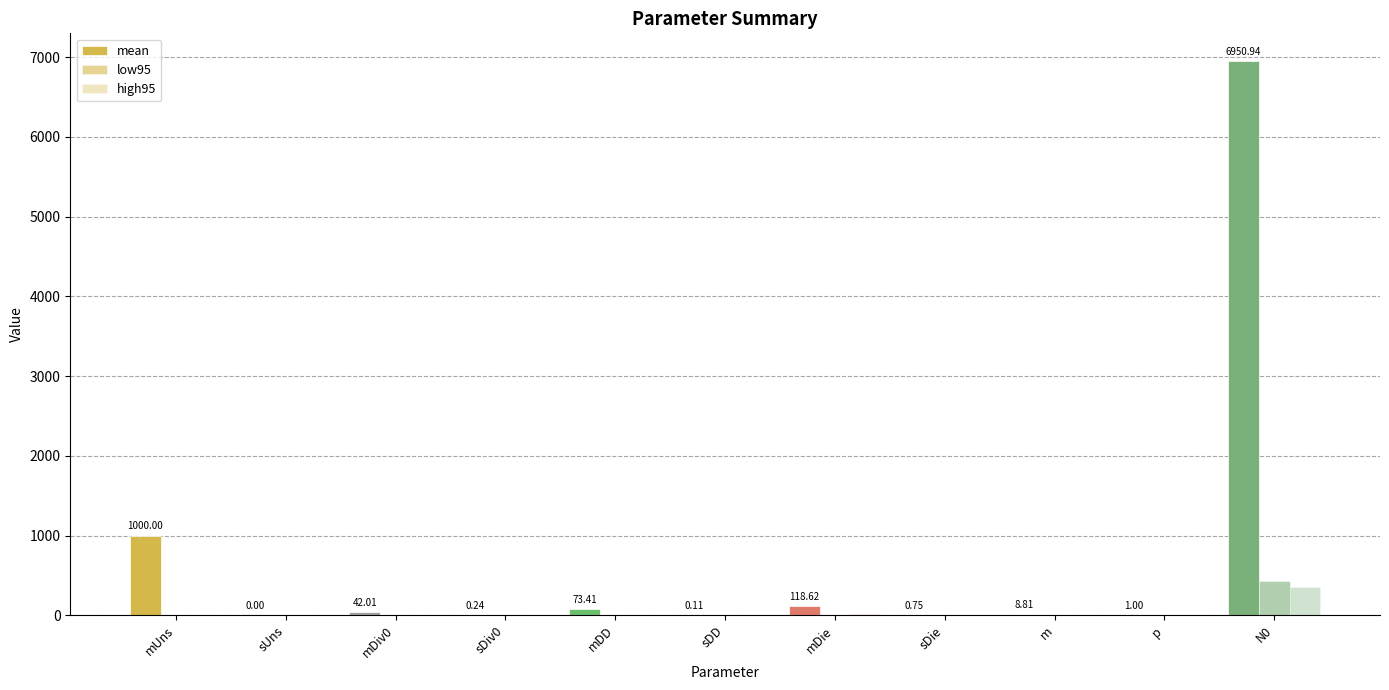

How many groups of bars are there?

11